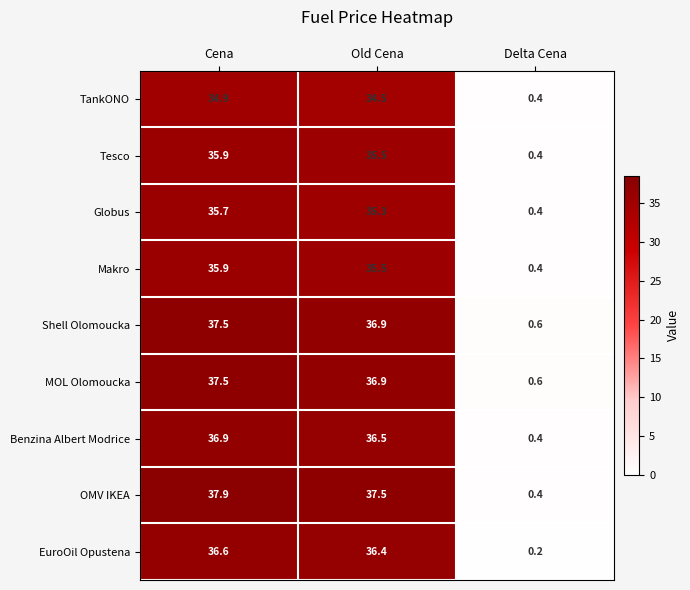

The value of Makro at Cena is 35.9. True or false?

True